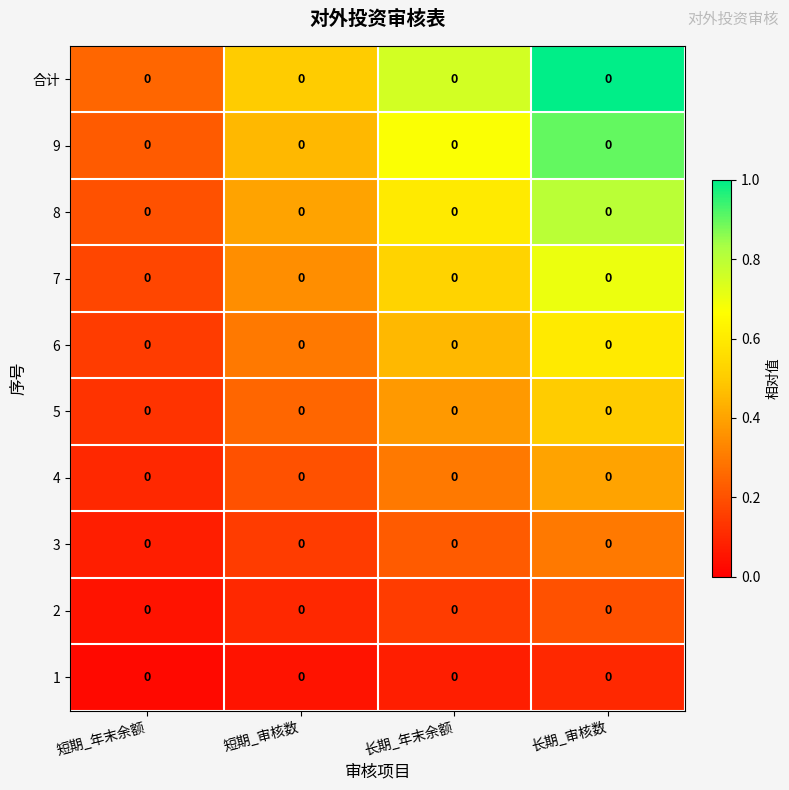

The row_5 series shows 0.3 at 短期_年末余额. True or false?

False